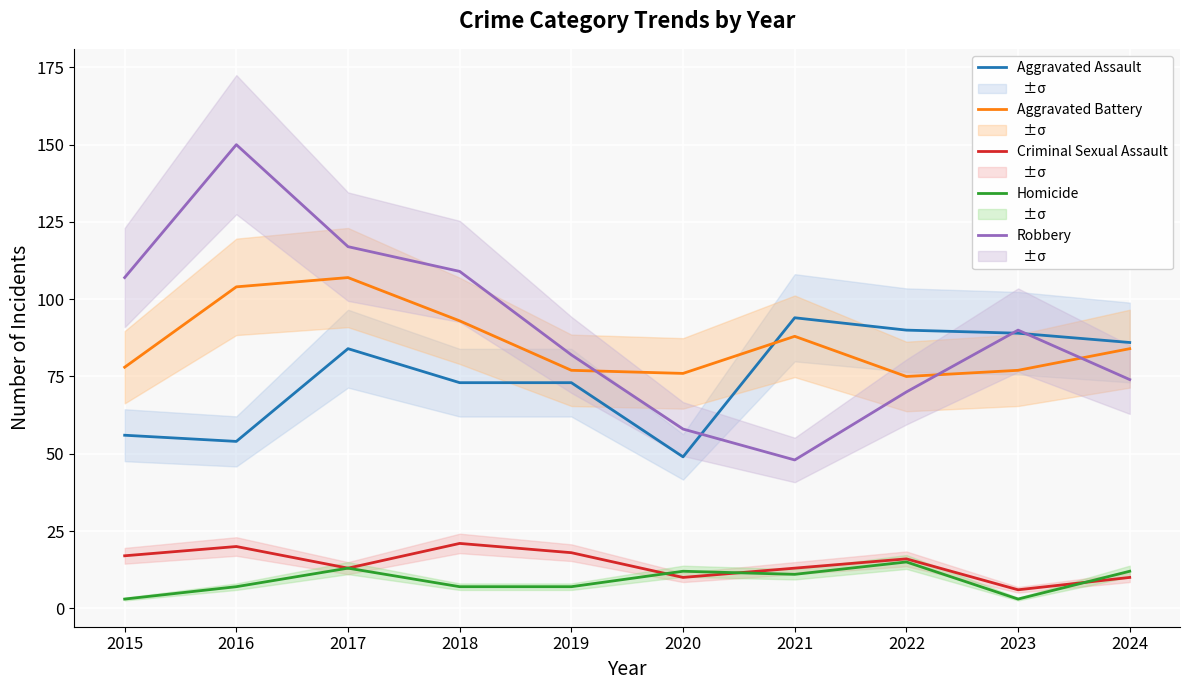

What is the smallest value displayed?

3